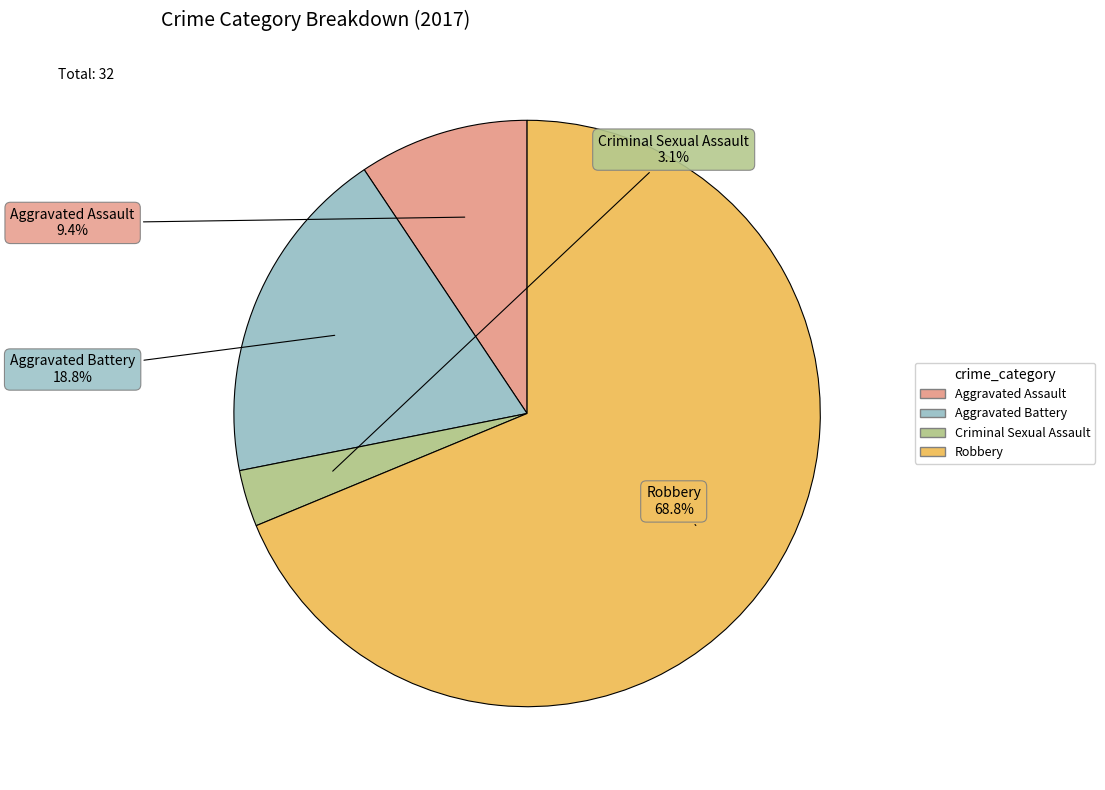

Combined, do Aggravated Assault and Aggravated Battery account for over 50%?

No